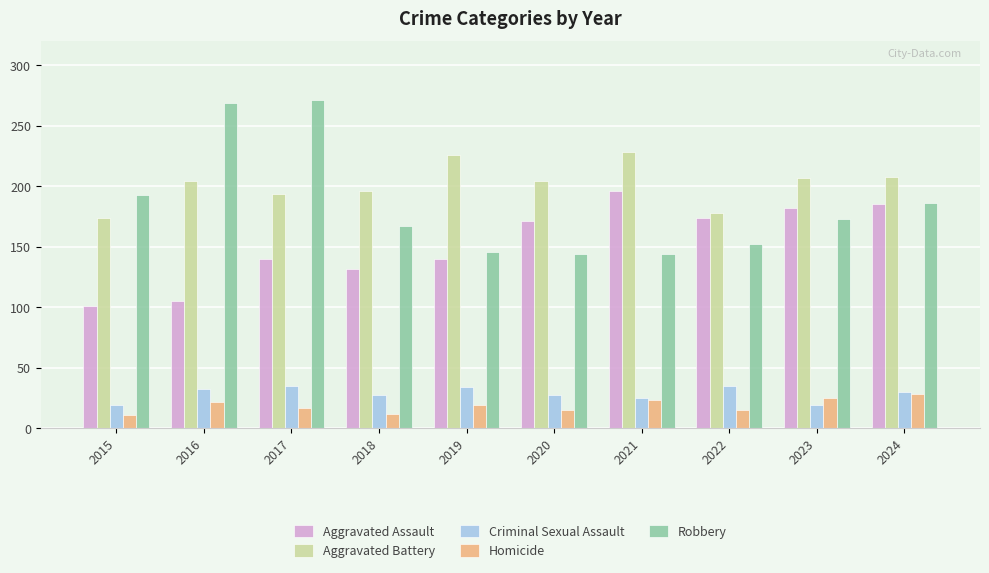

What is the minimum value shown in the chart?

11